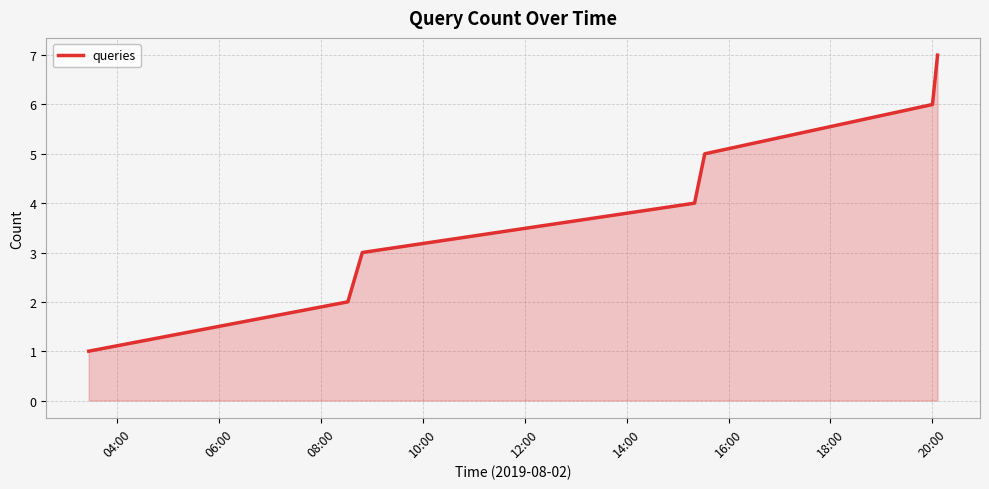

True or false: the data has more than 0 interior local peaks.

False